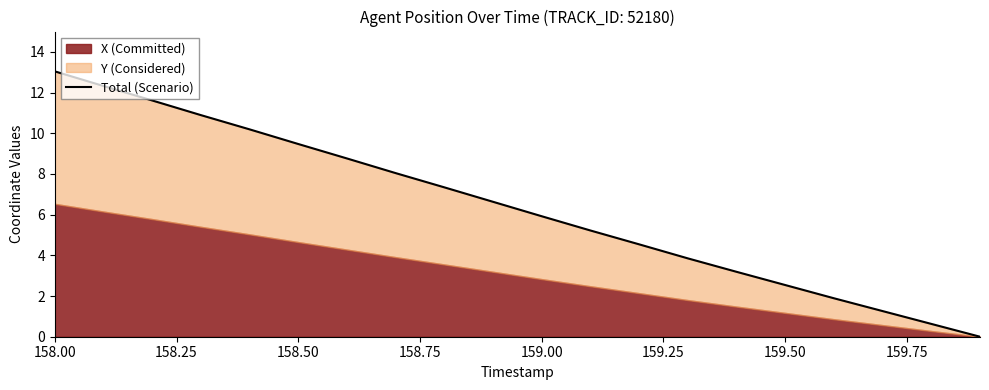

What is the label of the 15th point from the right?

158.50